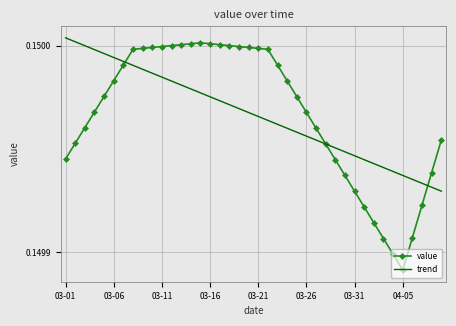

What are all the series names shown in the legend?

value, trend